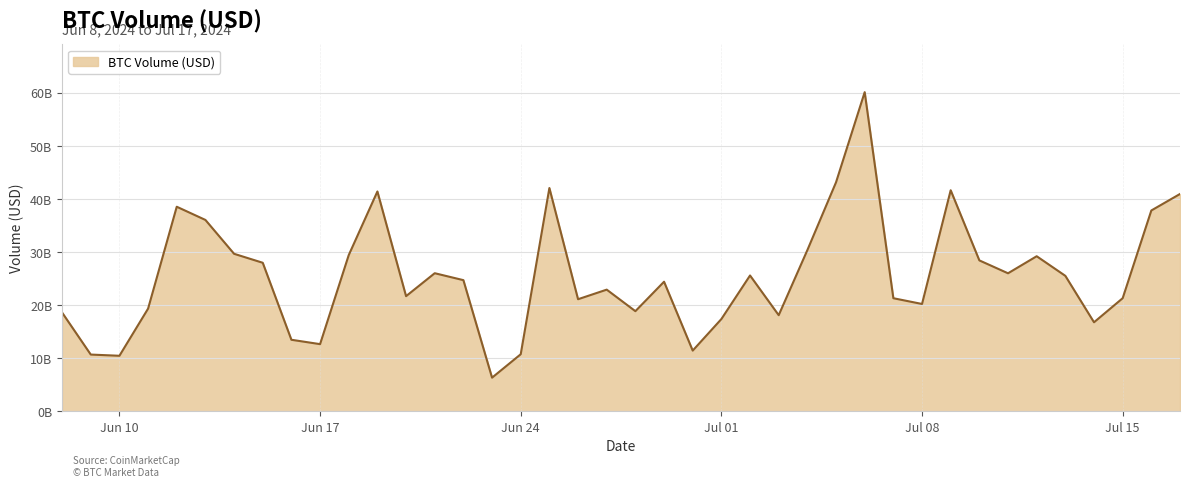

Where is the data nearest to the value 33210982134?

2024-06-13